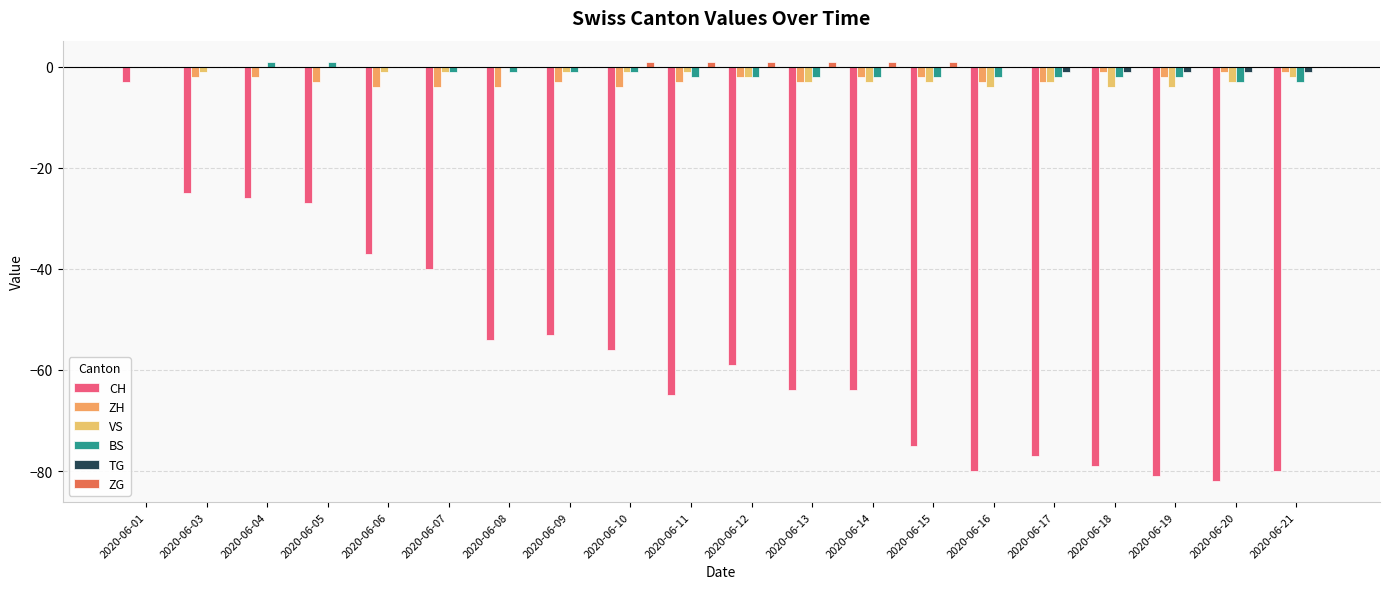

What is the value of the BS bar at the 7th from the left?

-1